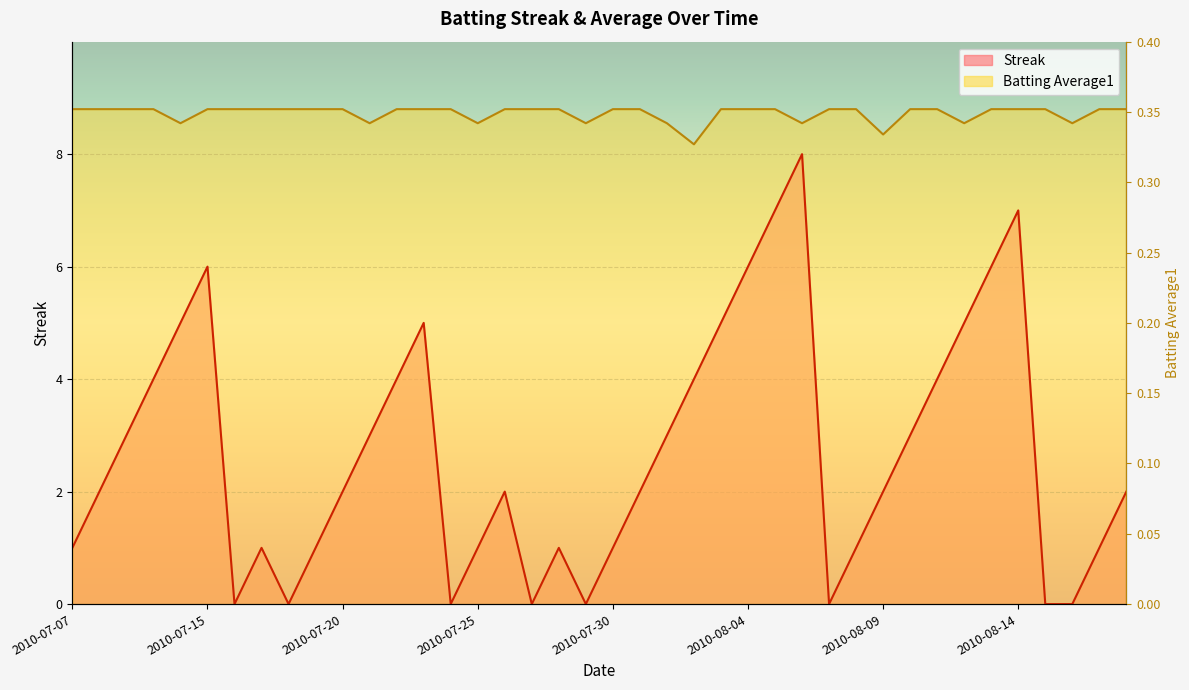

At which category is the sum across all series the highest?

2010-08-06